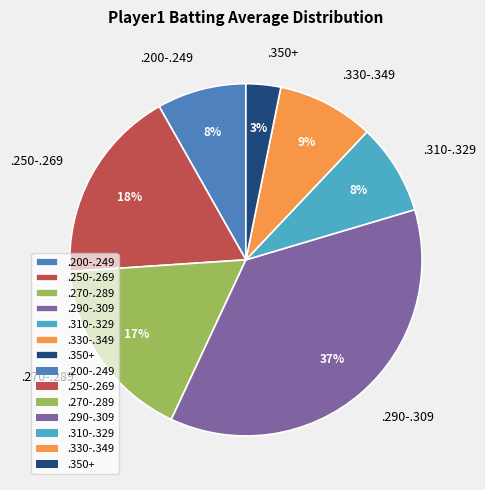

The .330-.349 slice represents 9% of the pie. True or false?

True